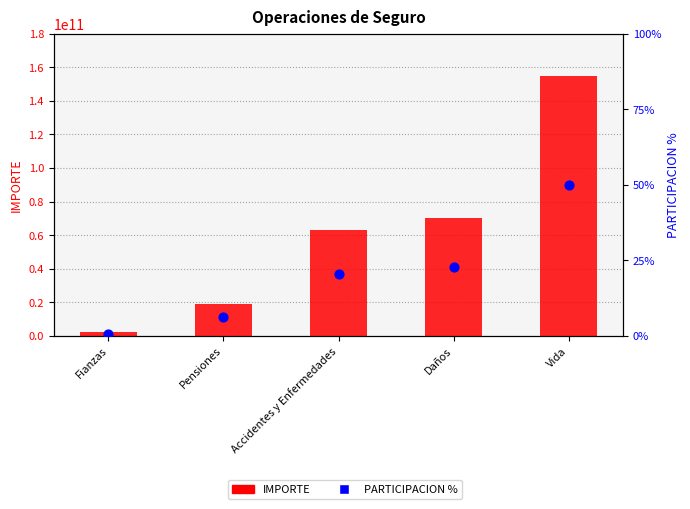

Which series contains the highest Y value?

IMPORTE